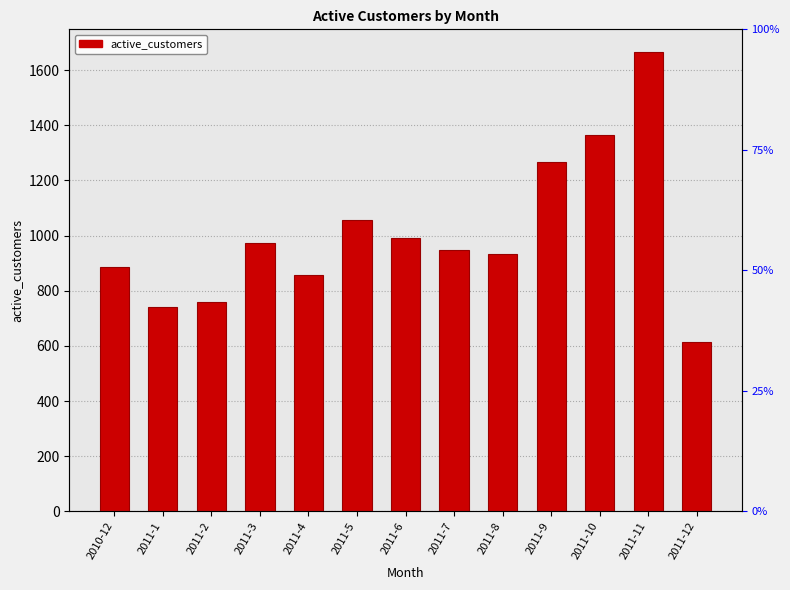

How many distinct data groups are displayed?

1